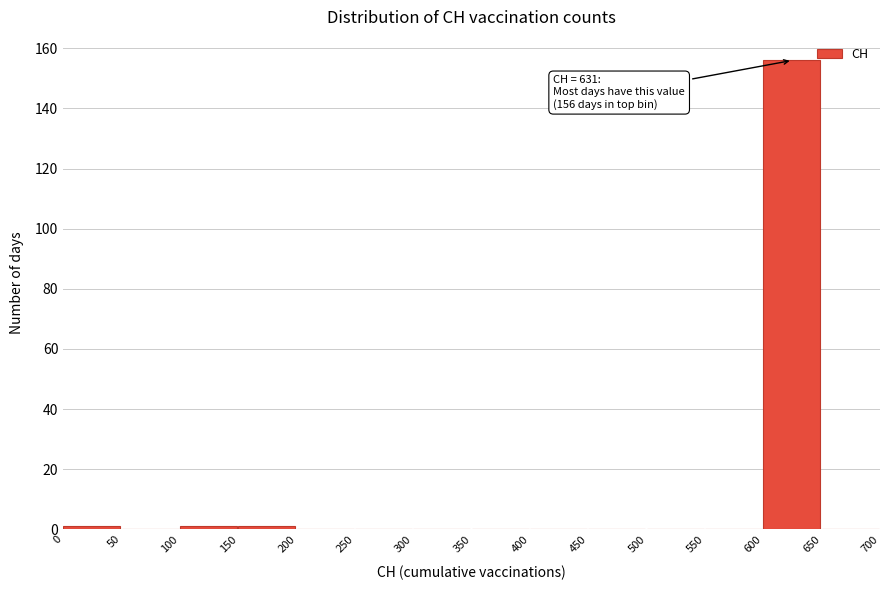

Which range on the x-axis has the tallest bar?

600 to 650